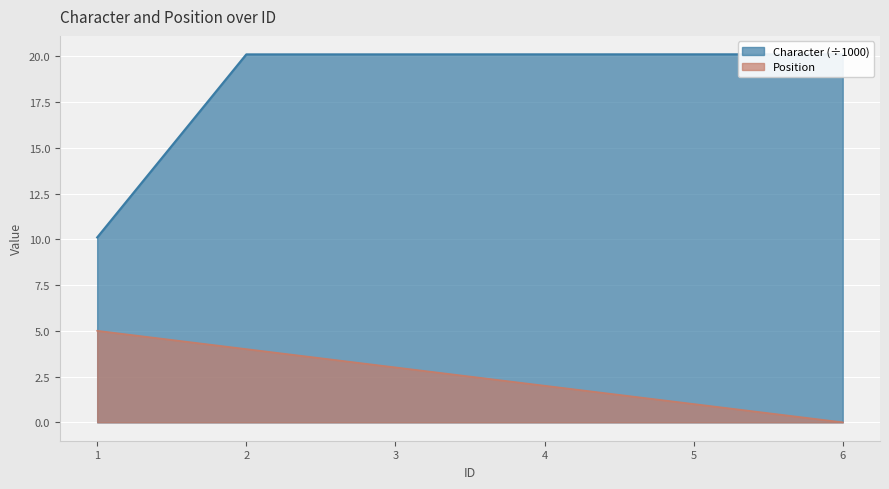

At which category does the chart reach its peak across all series?

6